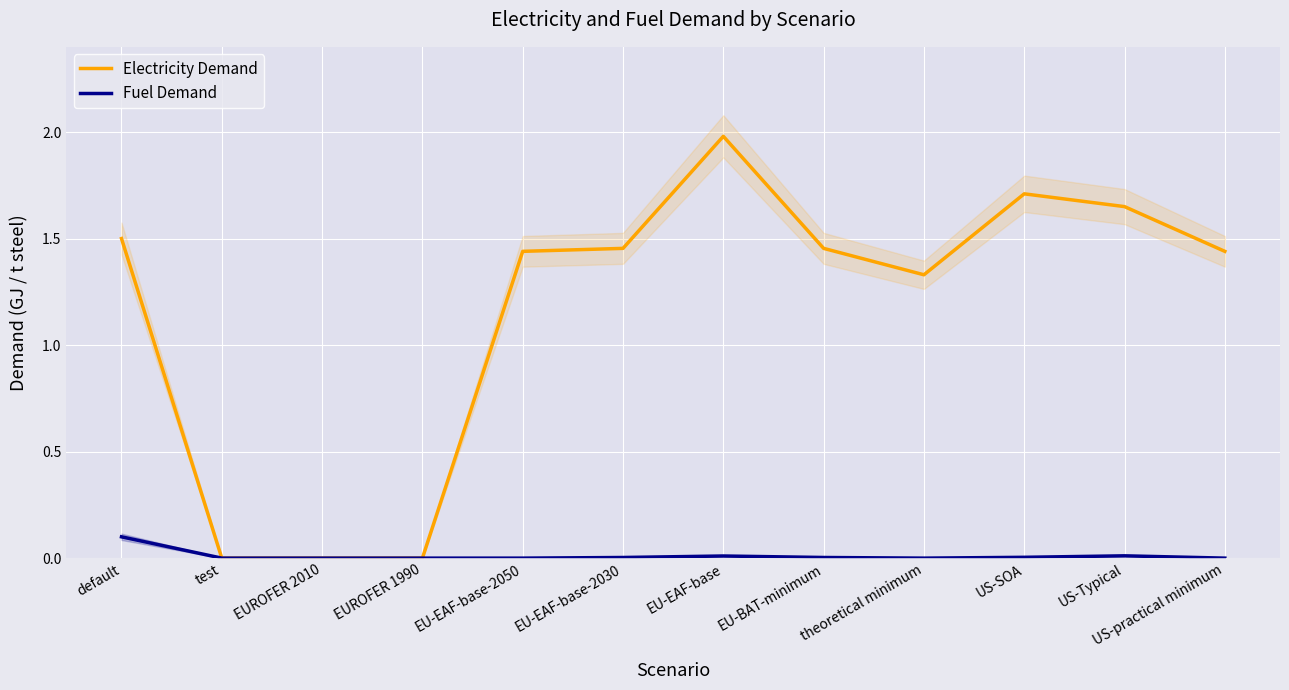

How many positive values does the Electricity Demand series have?

9